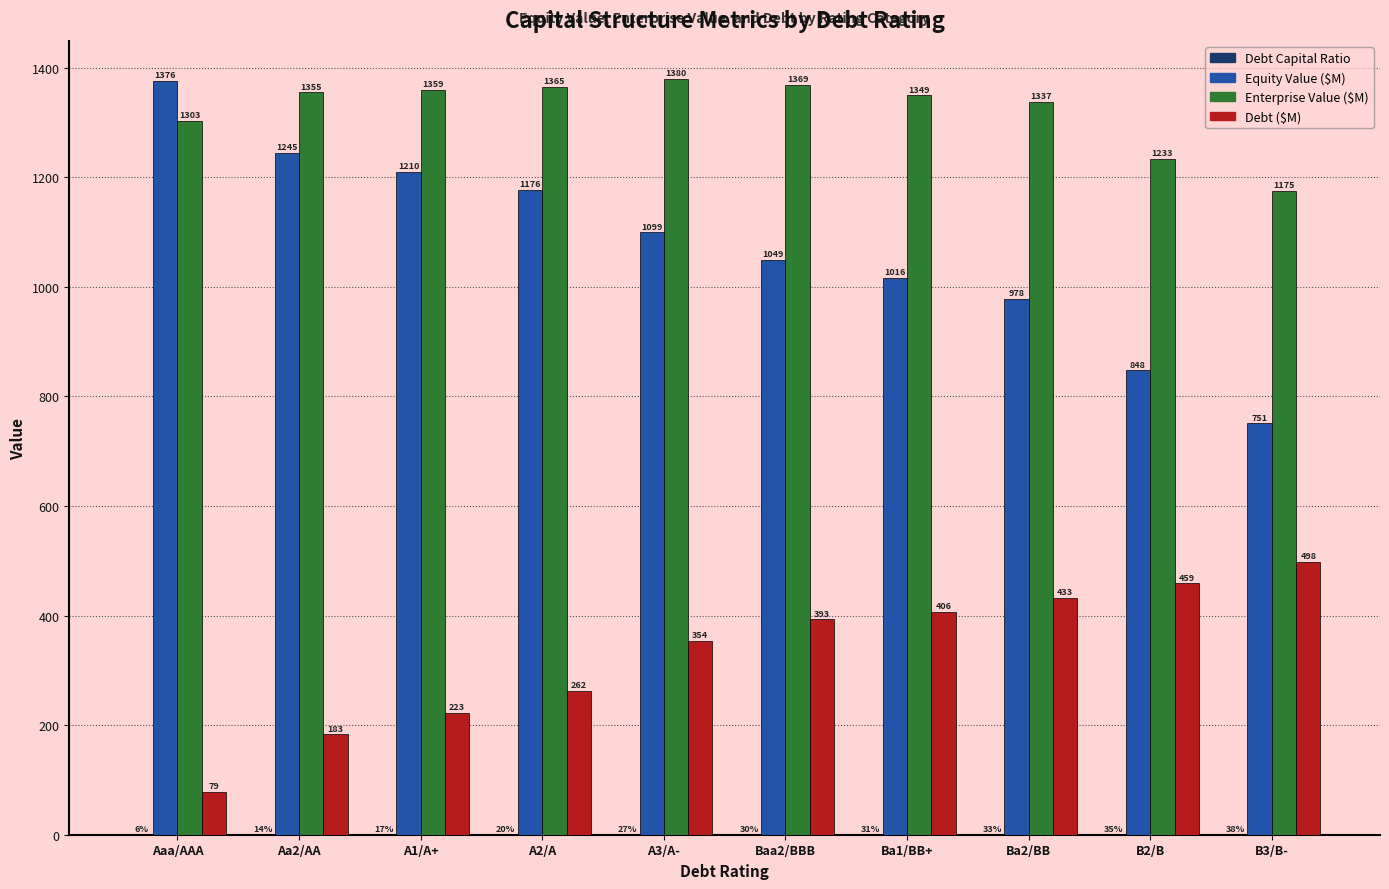

At which category is the sum across all series the highest?

A3/A-